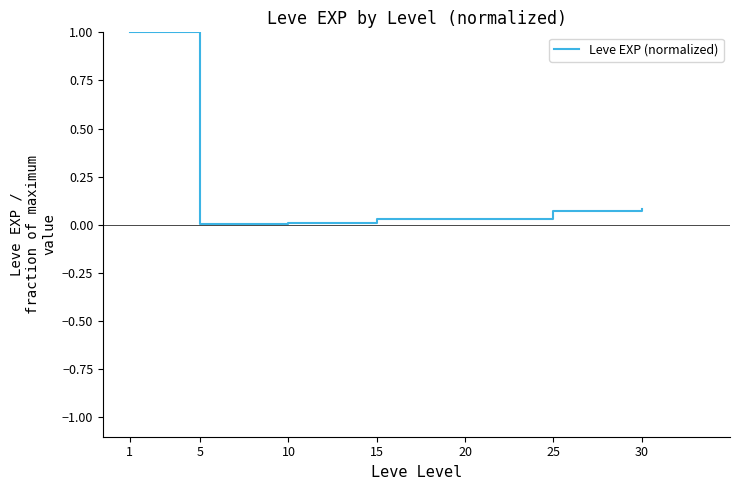

What is the maximum value shown in the chart?

1.0